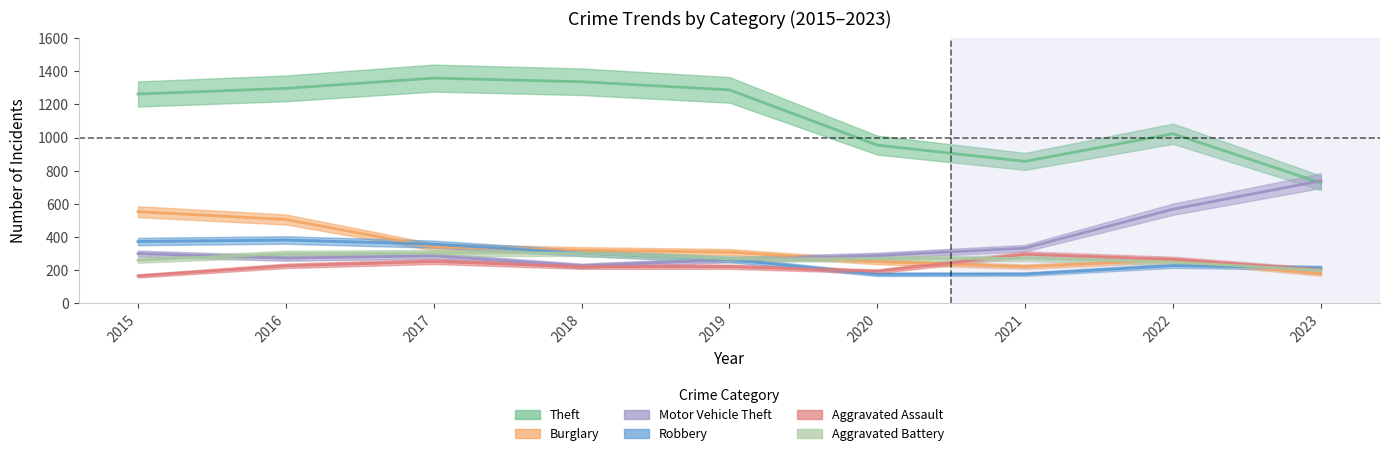

Does the chart have visible grid lines?

No